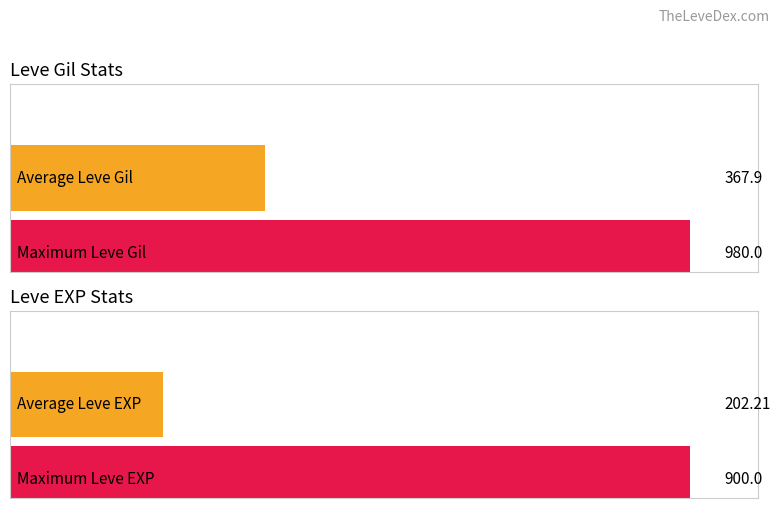

Does the chart contain any negative values?

No